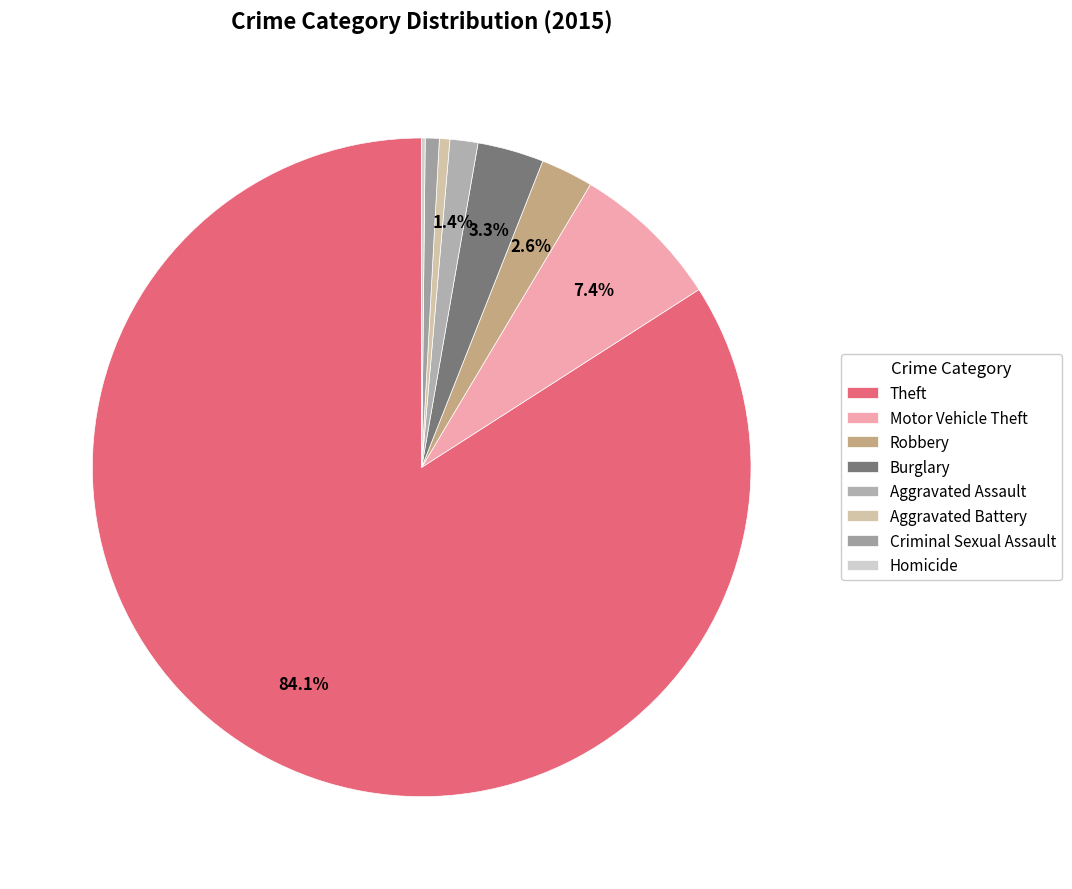

What percentage is NOT represented by Burglary?

96.7%